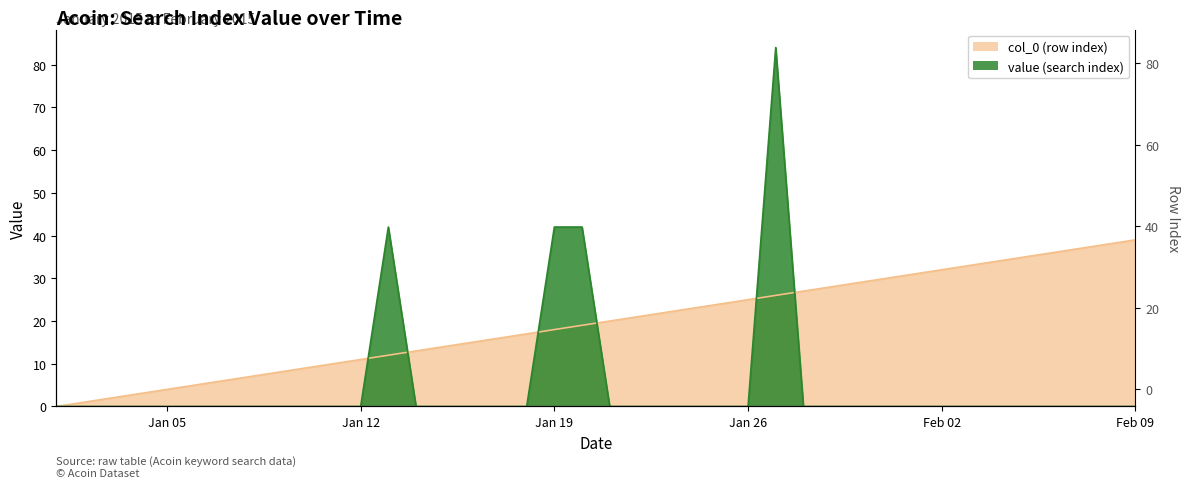

Where is the first local maximum for value?

2015/01/13